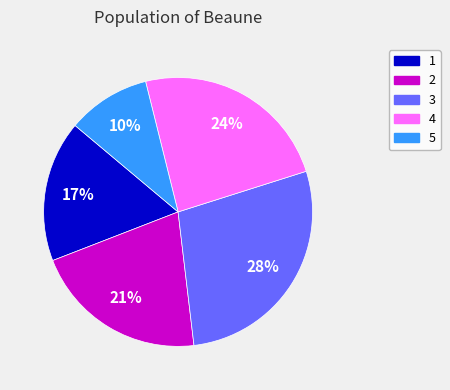

What is the smallest slice in the pie chart?

5